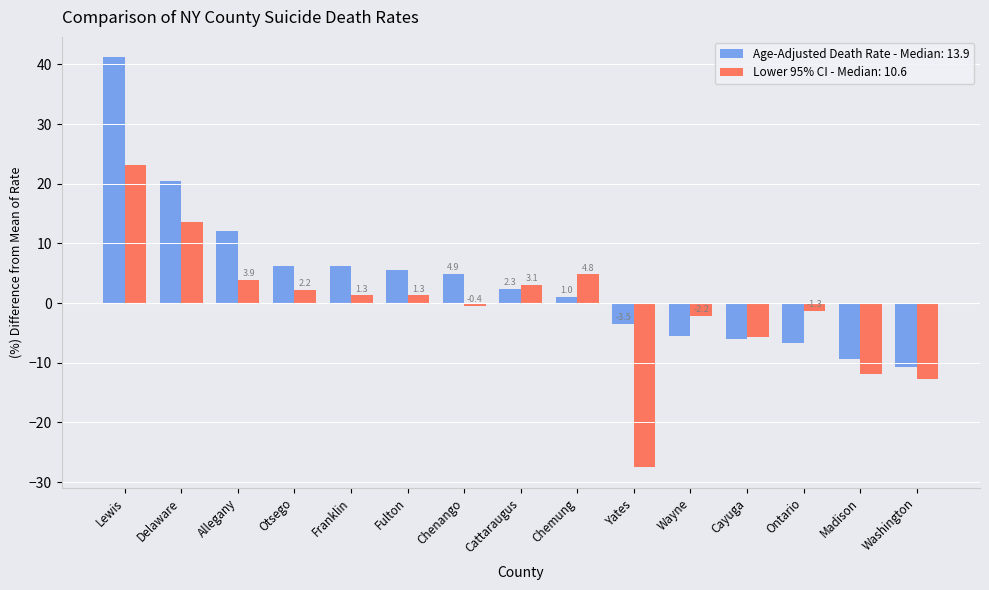

Which series has the largest total across all categories?

Age-Adjusted Death Rate - Median: 13.9